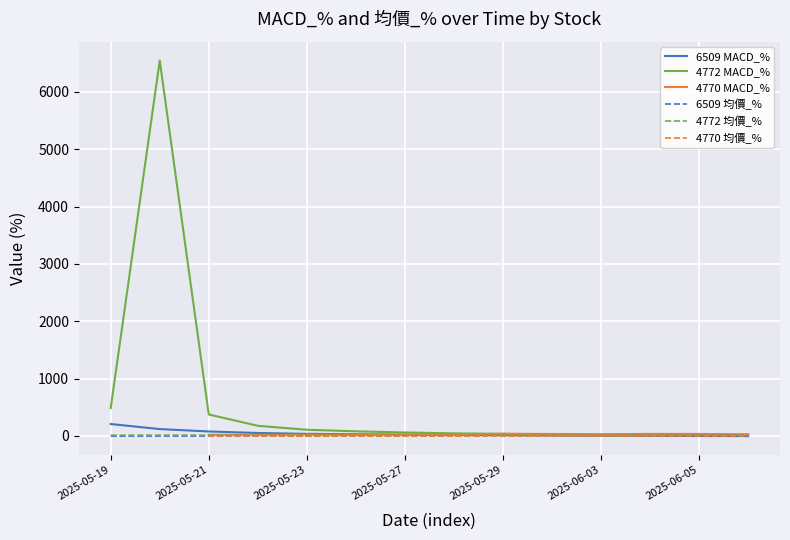

What is the average value of the 均價long_% series?

-1.2